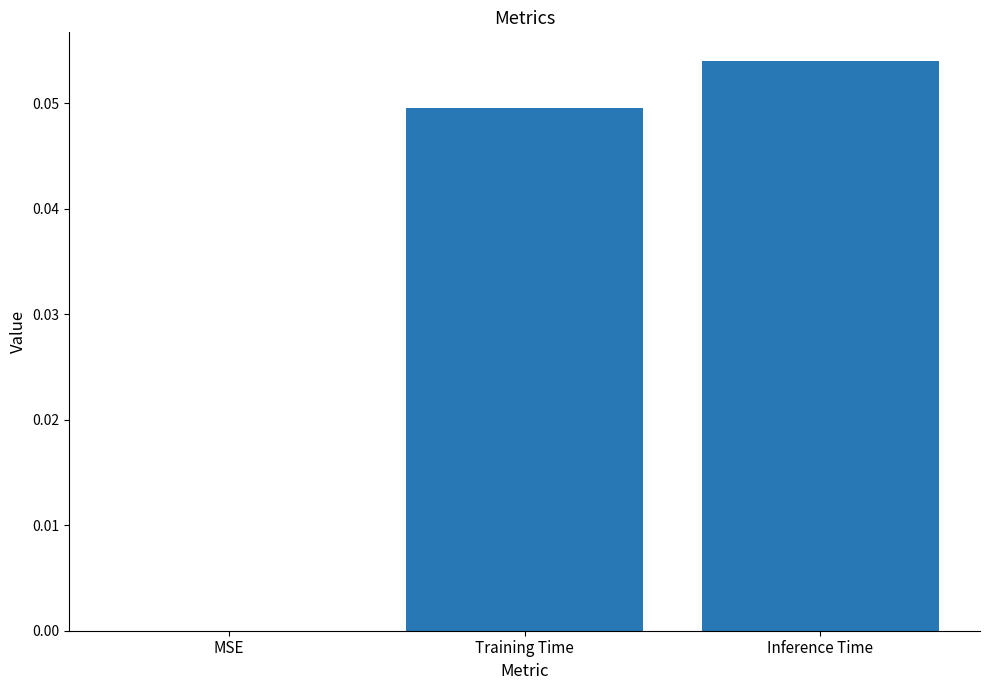

How many data points does each series have?

3